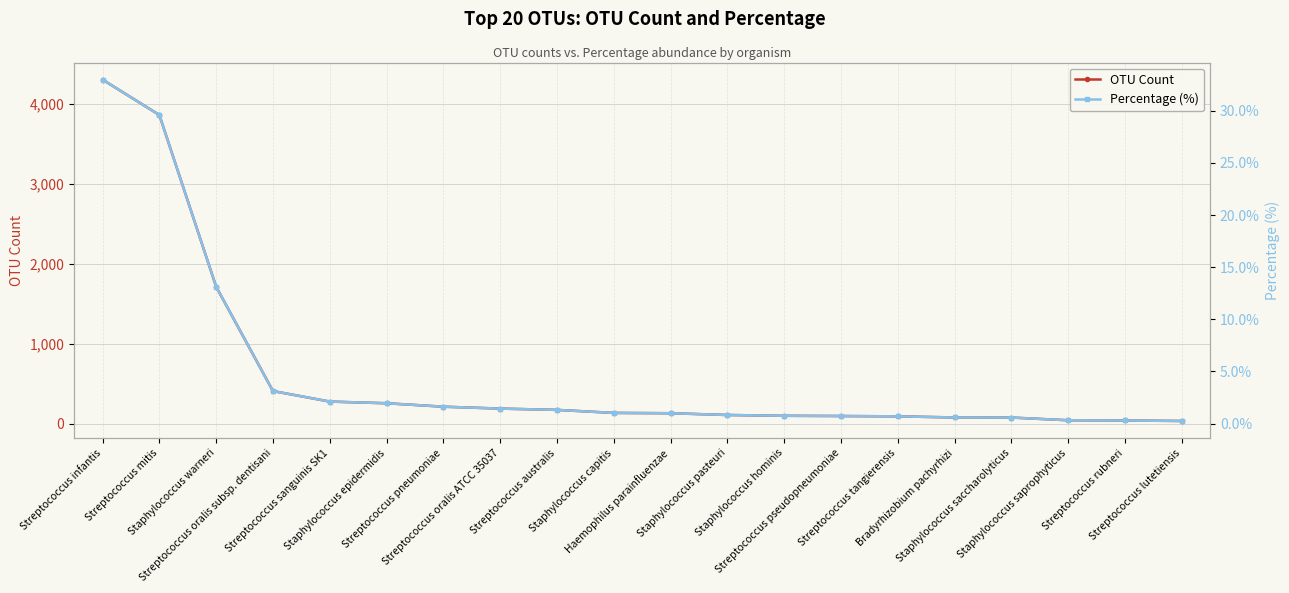

What is the maximum value for Percentage (%)?

33.0